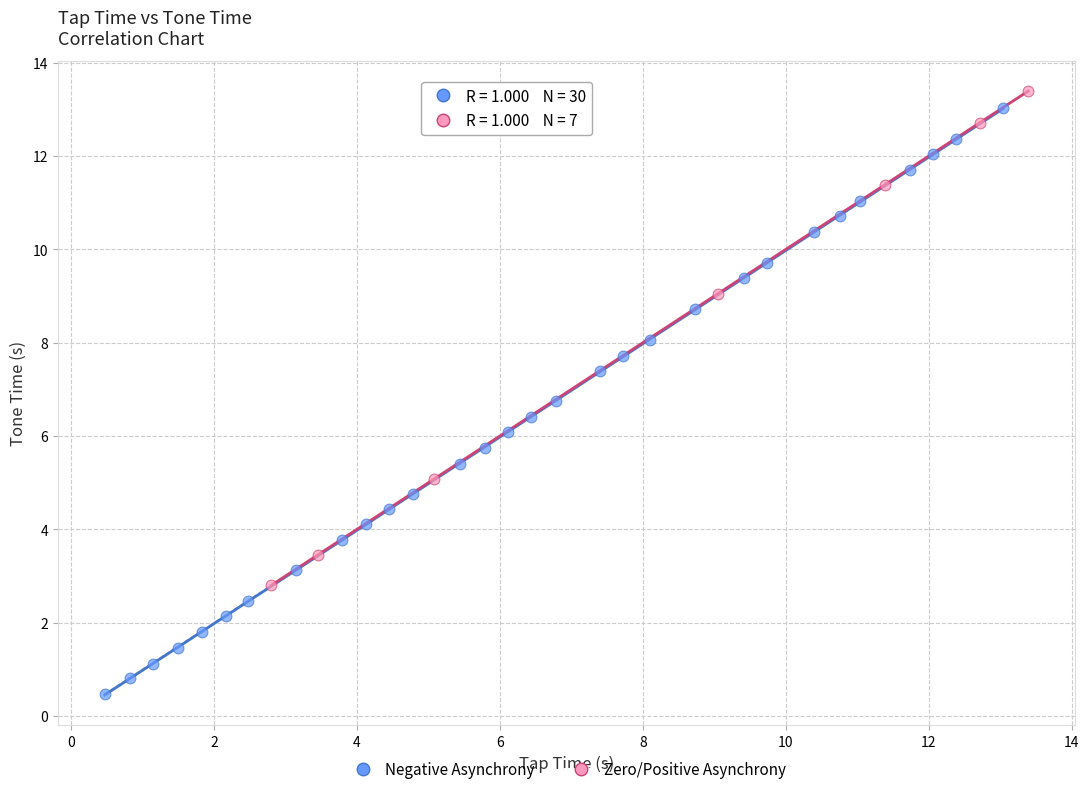

Which series contains the lowest Y value?

Negative Asynchrony